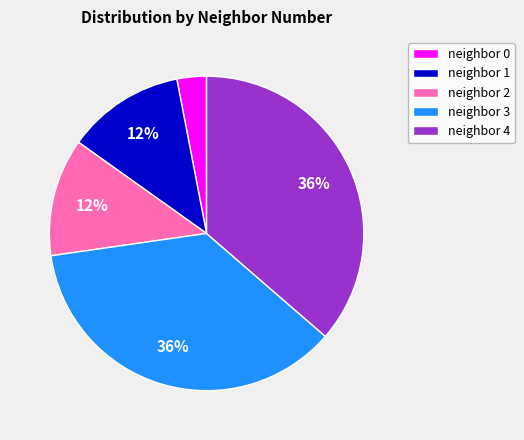

Does any single category account for the majority?

No